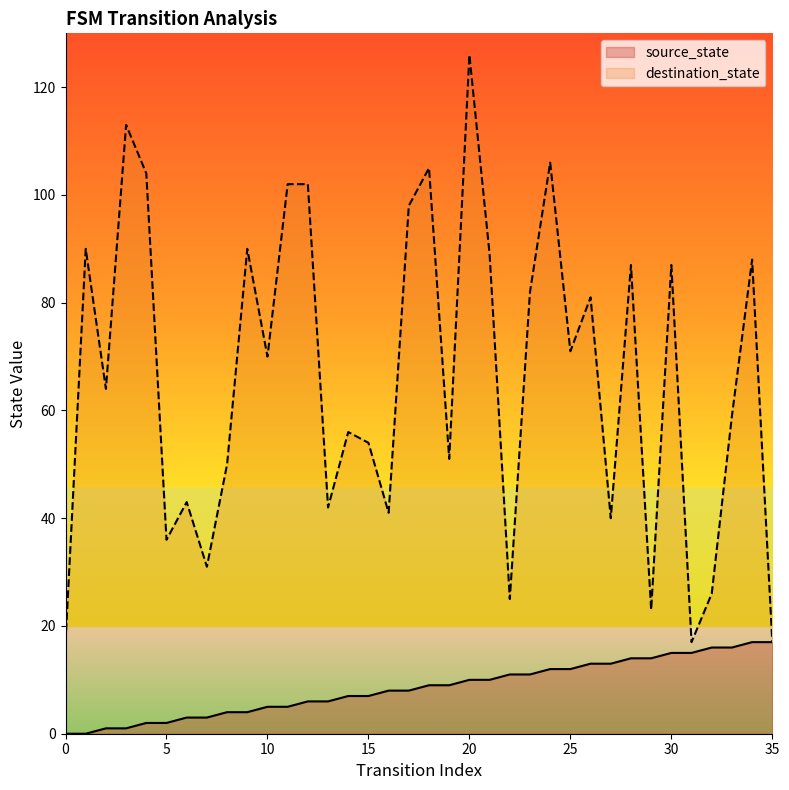

Count the number of data series in this chart.

2